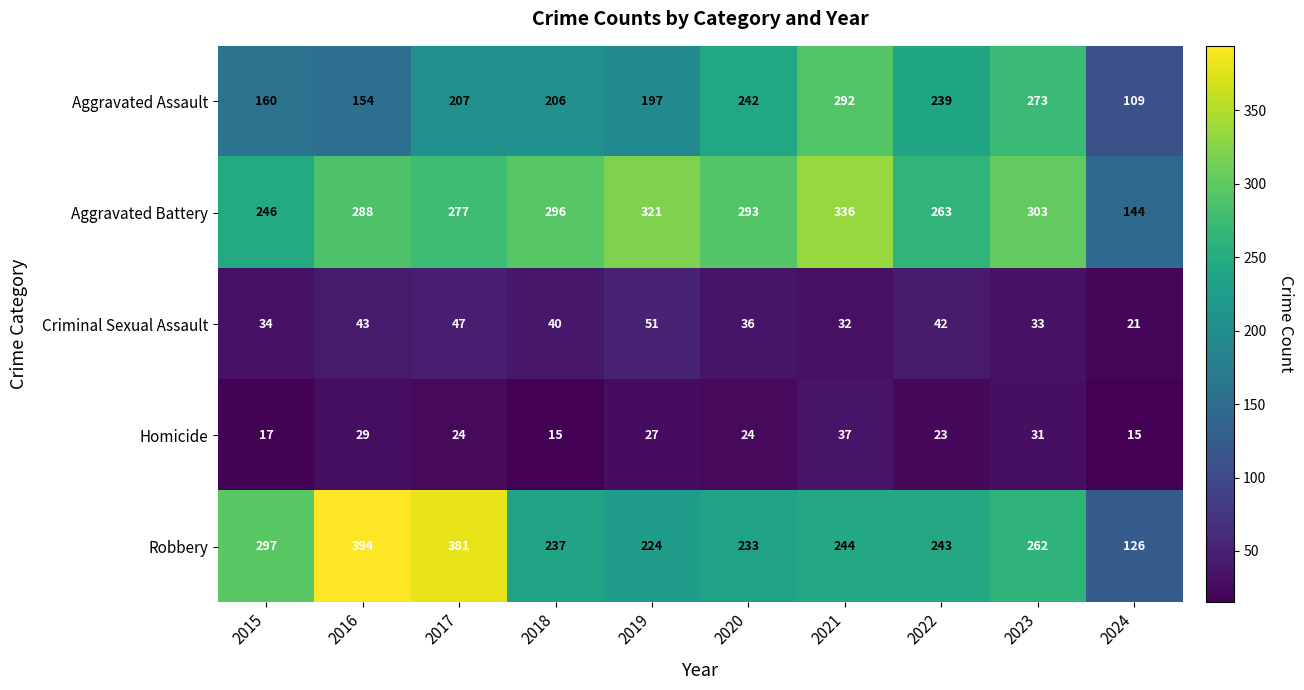

What is the minimum value for Aggravated Battery?

144